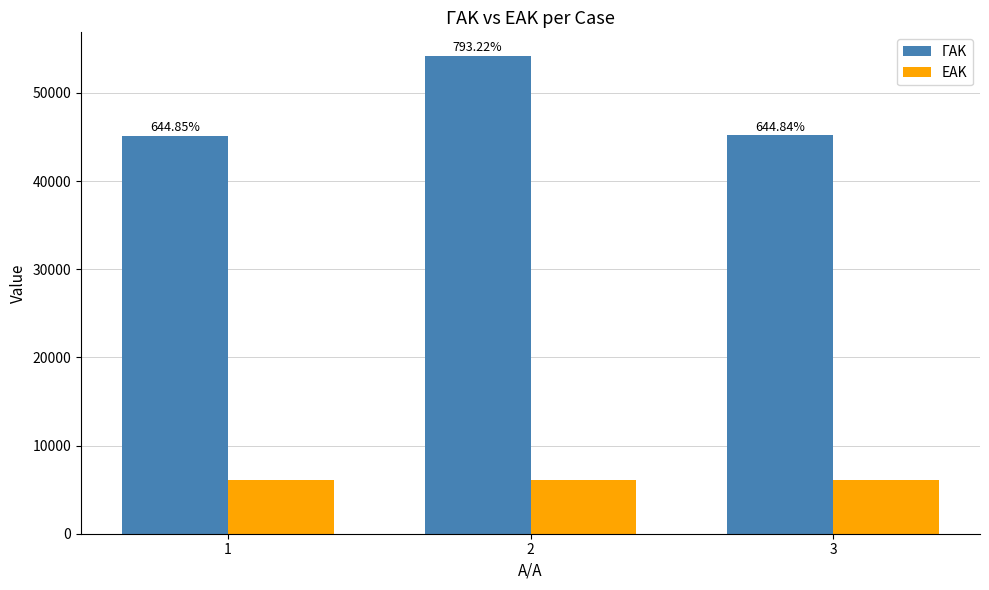

Does the chart contain any negative values?

No